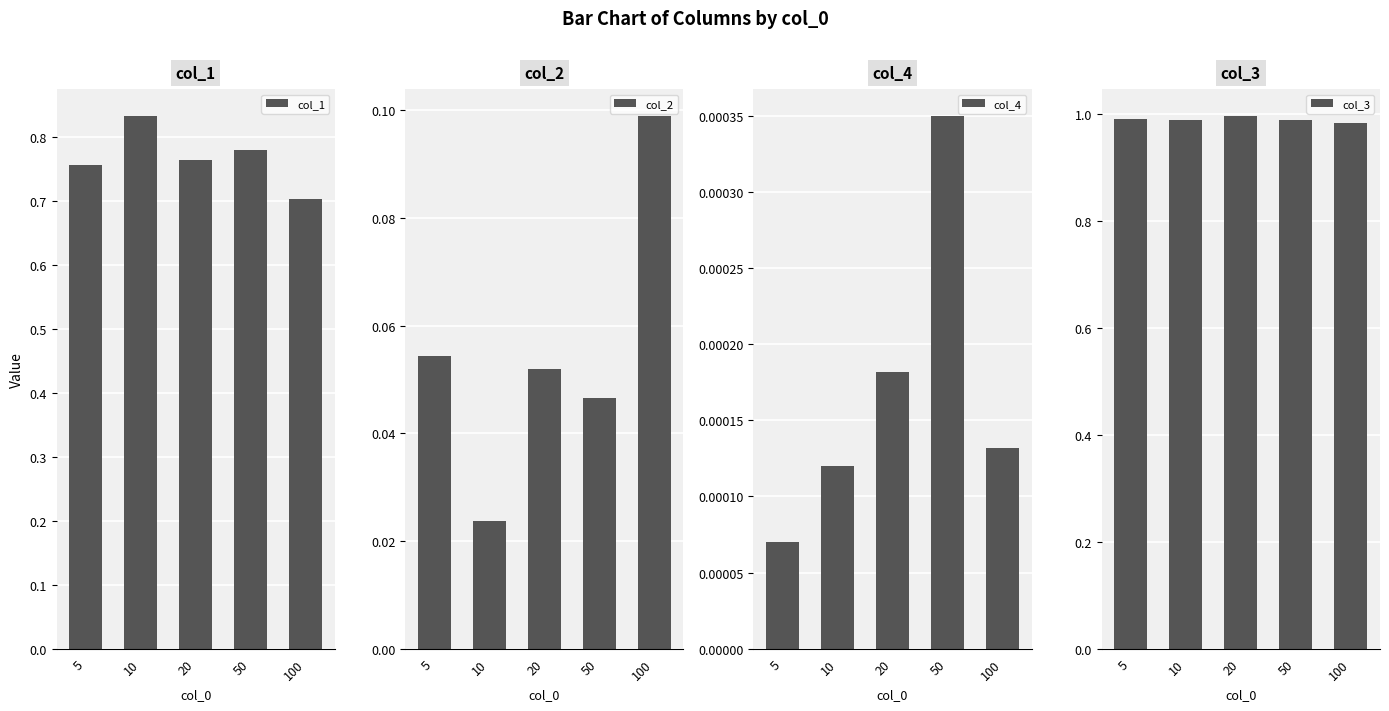

At which category is the sum across all series the highest?

10